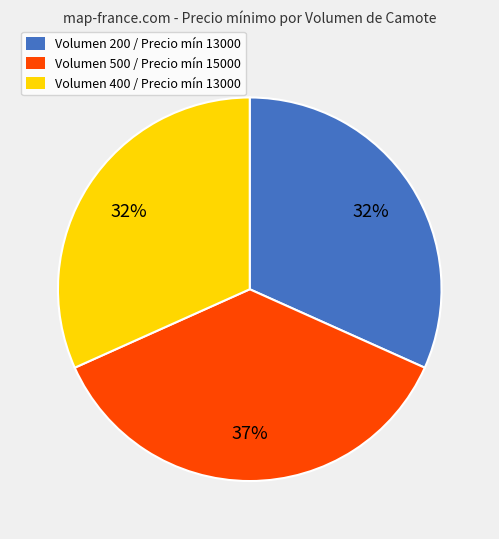

To the nearest percent, what is the difference between the largest and smallest slice percentages?

5%